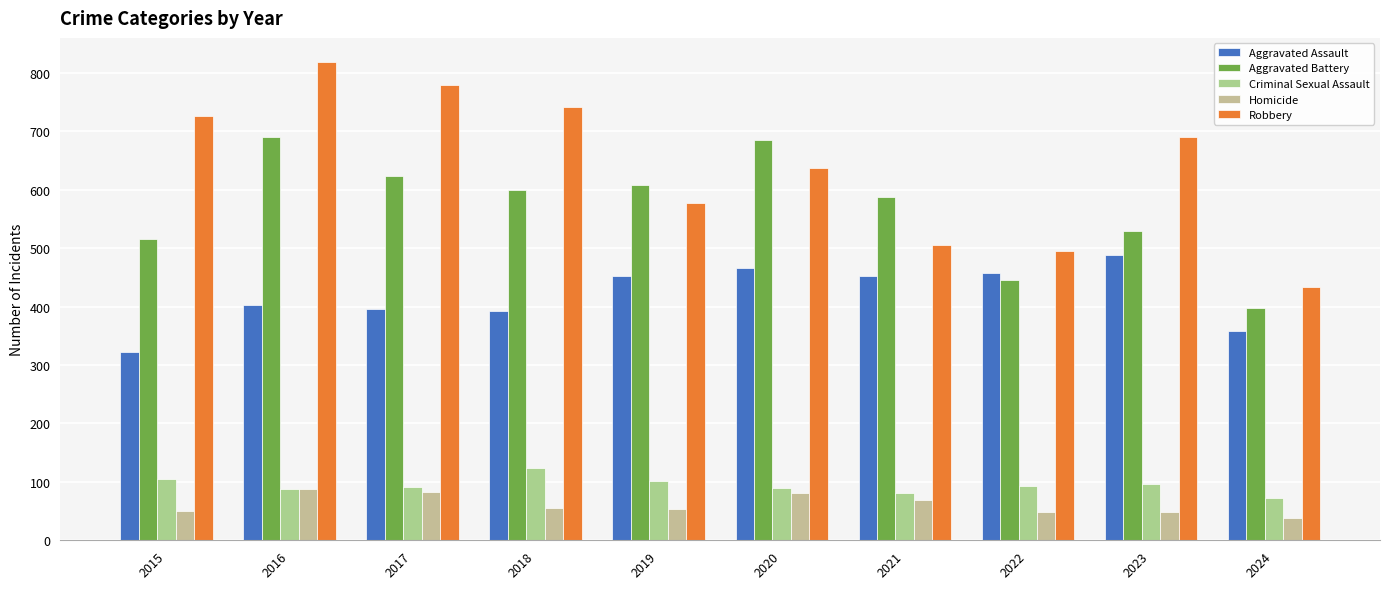

Between 2021 and 2018, which is larger?

2021